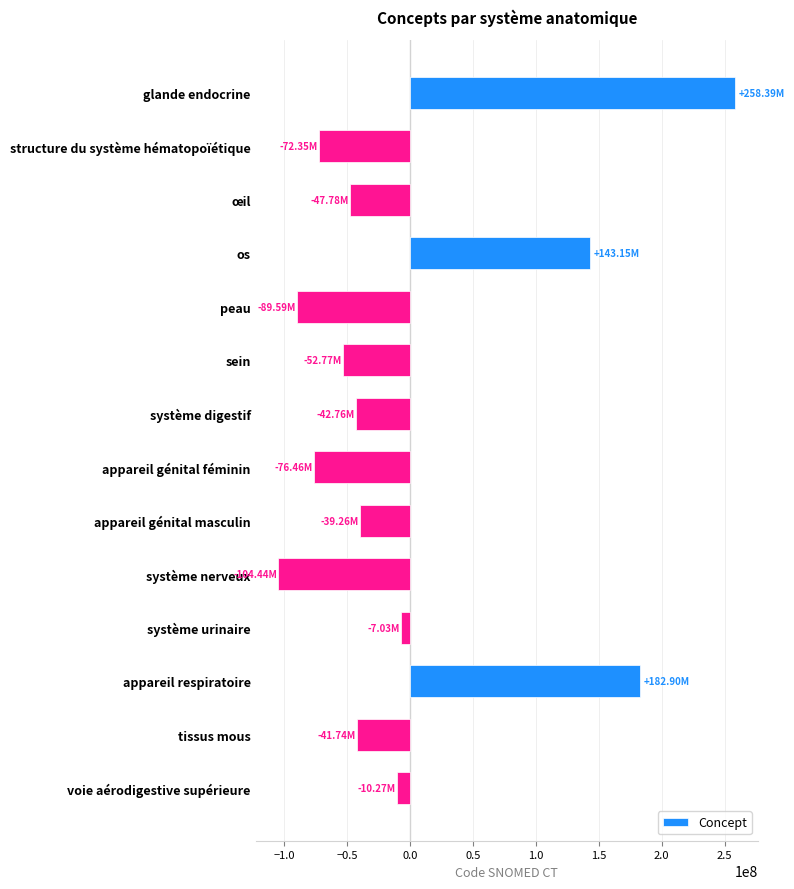

What is the label of the 5th bar from the top?

peau